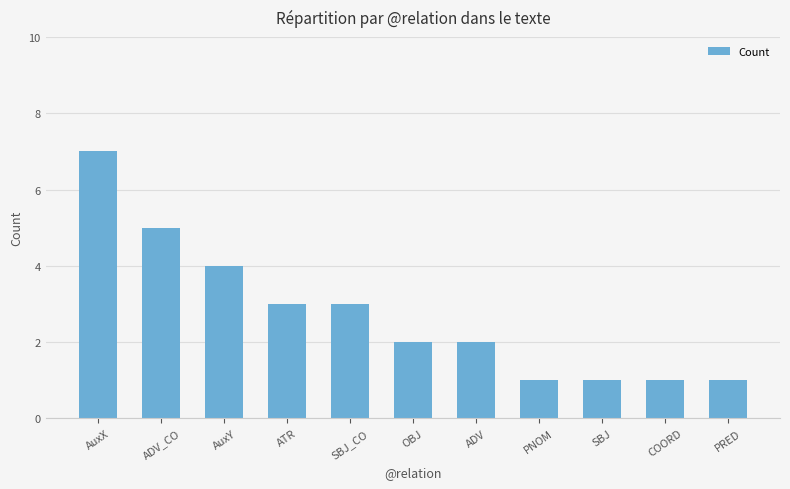

What is the sum of all values?

30